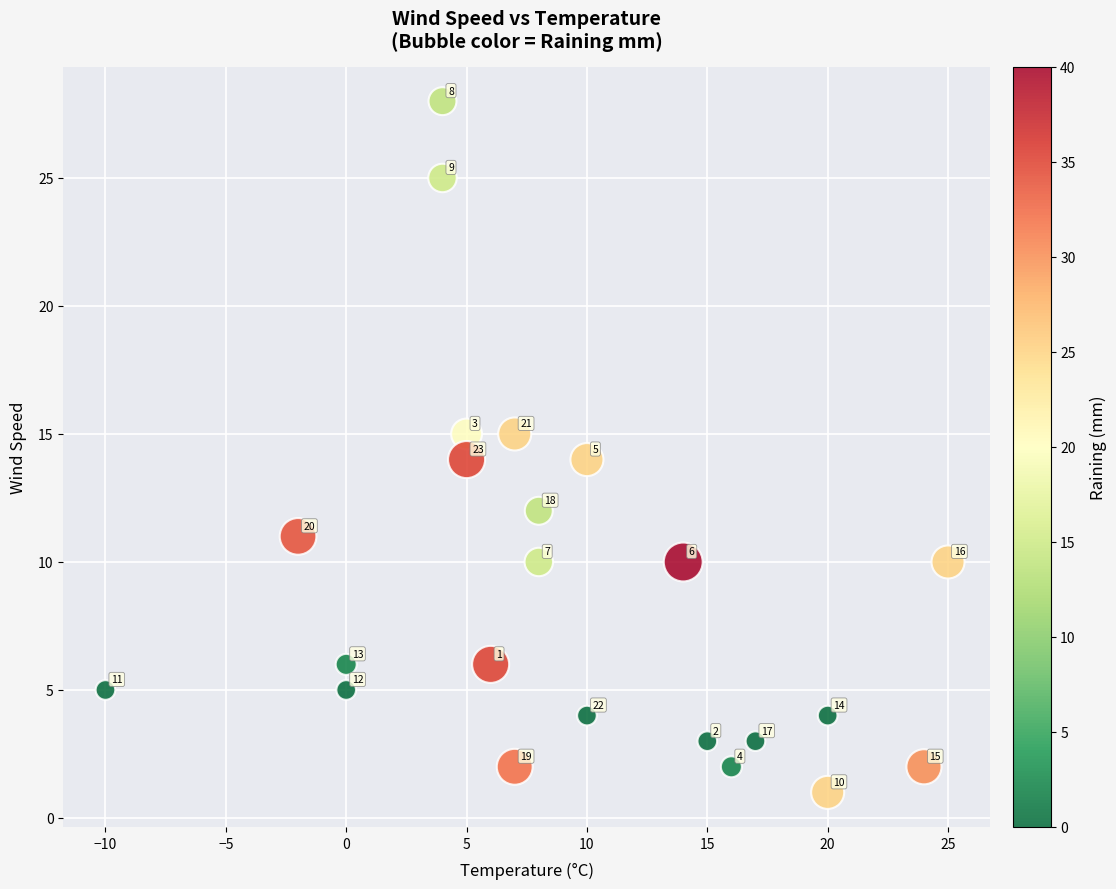

What is the range of X values (max minus min)?

35